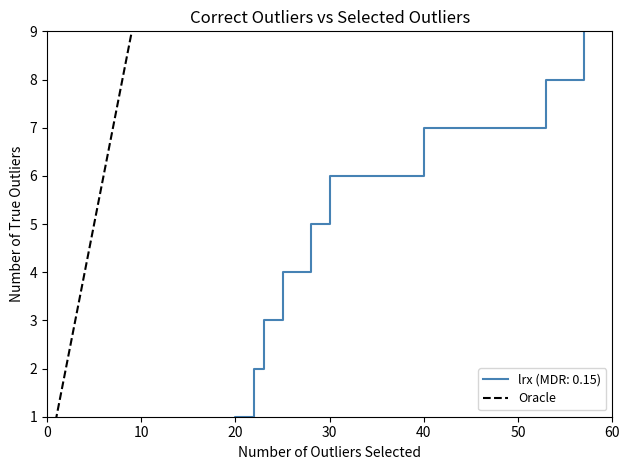

What is the greatest value displayed?

9